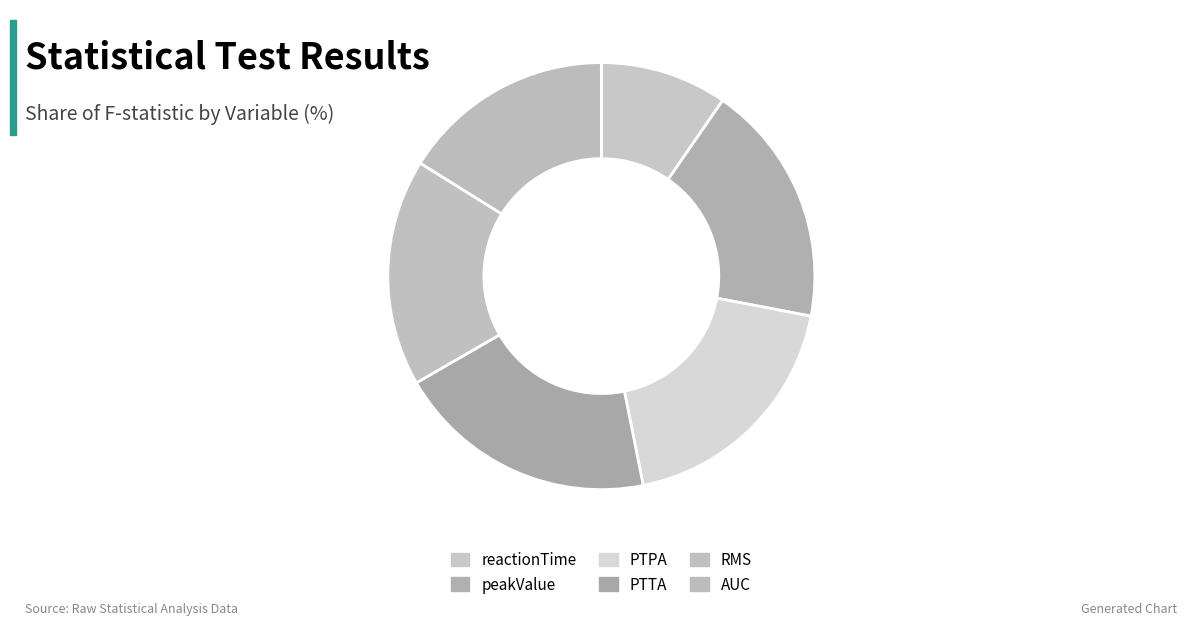

What is the largest slice in the pie chart?

PTTA